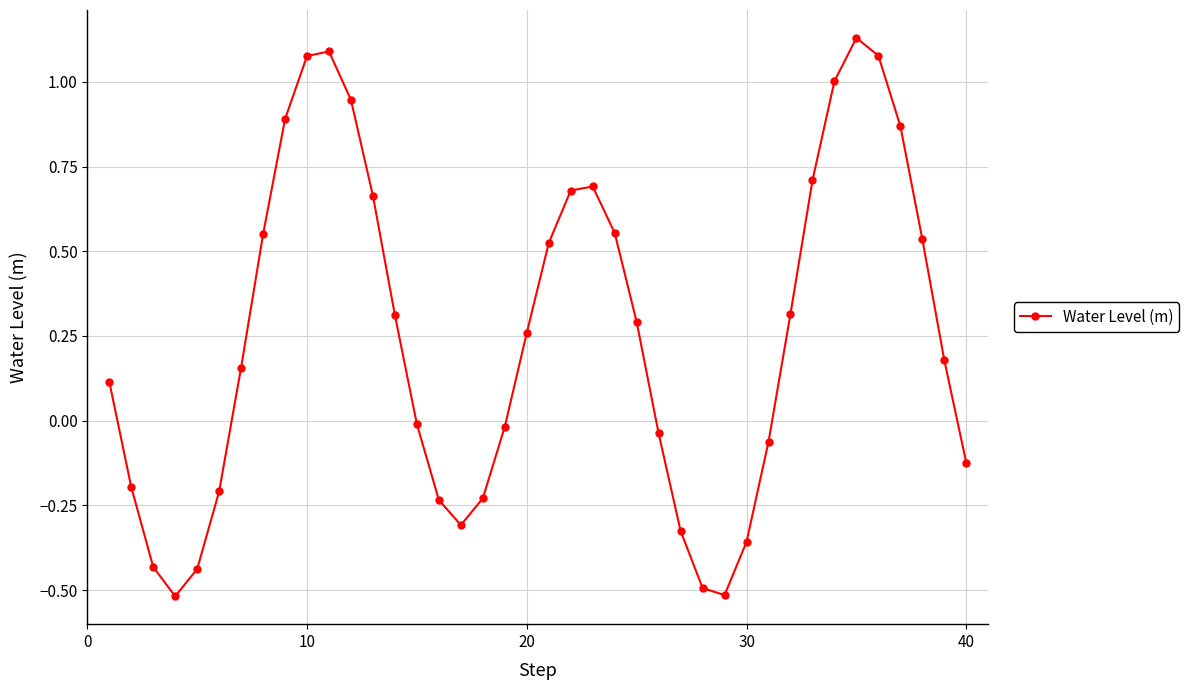

How many points are lower than both their immediate neighbors (excluding endpoints)?

3